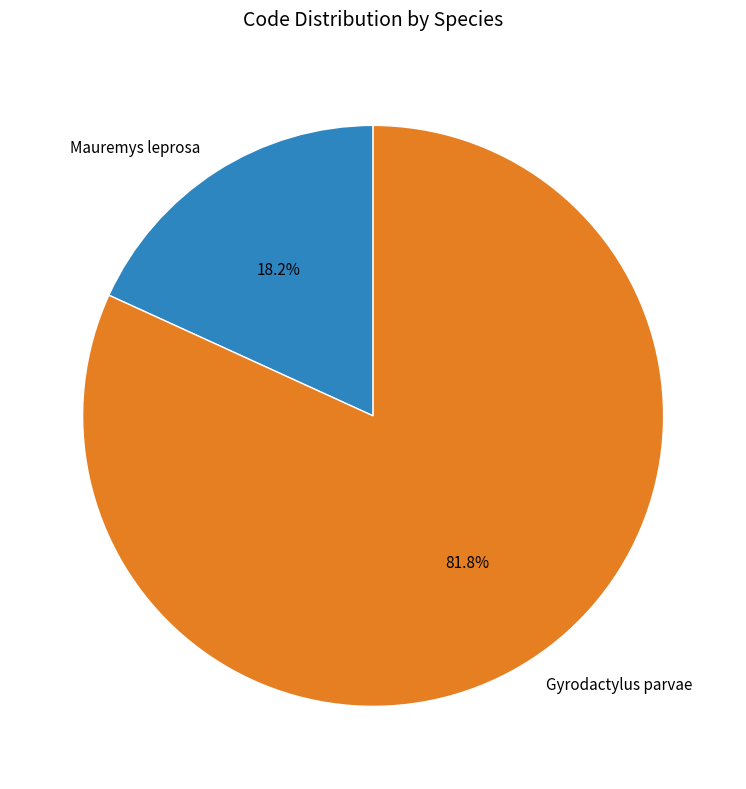

What portion of the pie excludes Gyrodactylus parvae?

18.2%